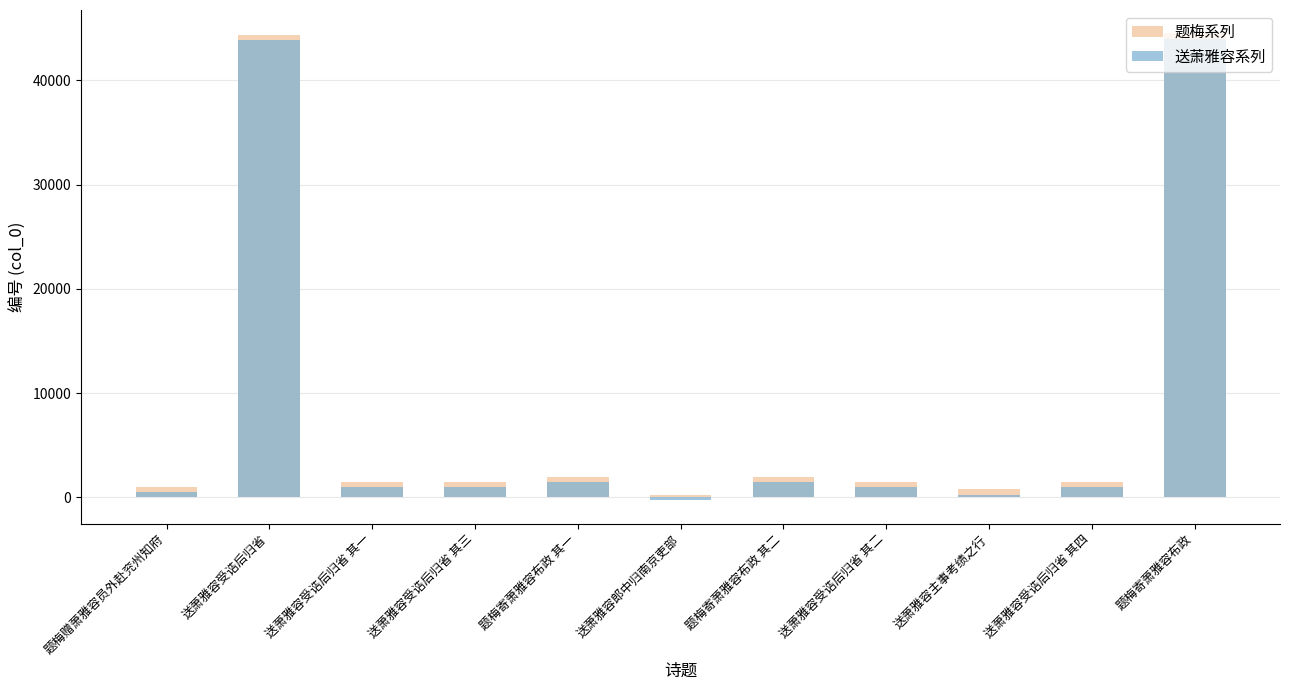

What is the value of the 题梅系列 bar at the 7th from the left?

1950